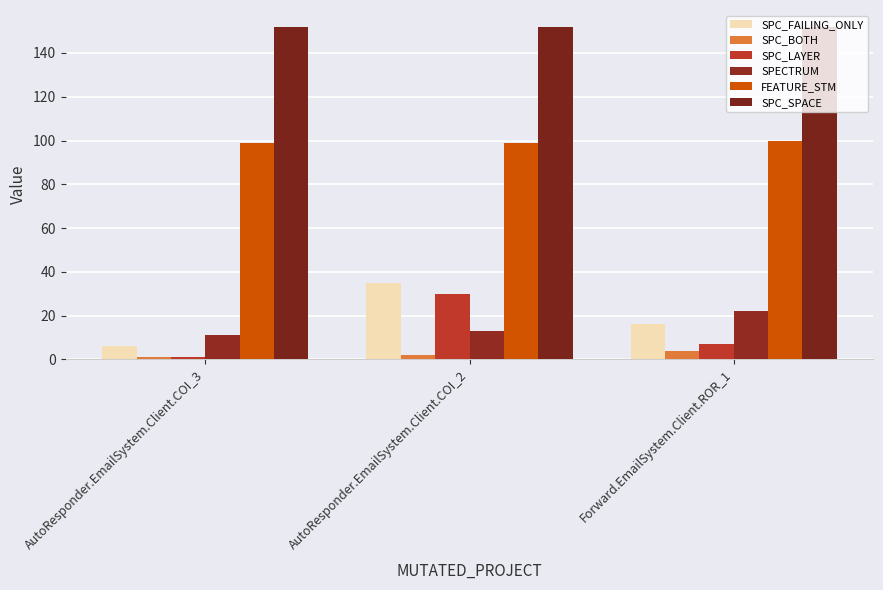

Rank the series by their maximum value, from highest to lowest.

SPC_SPACE, FEATURE_STM, SPC_FAILING_ONLY, SPC_LAYER, SPECTRUM, SPC_BOTH